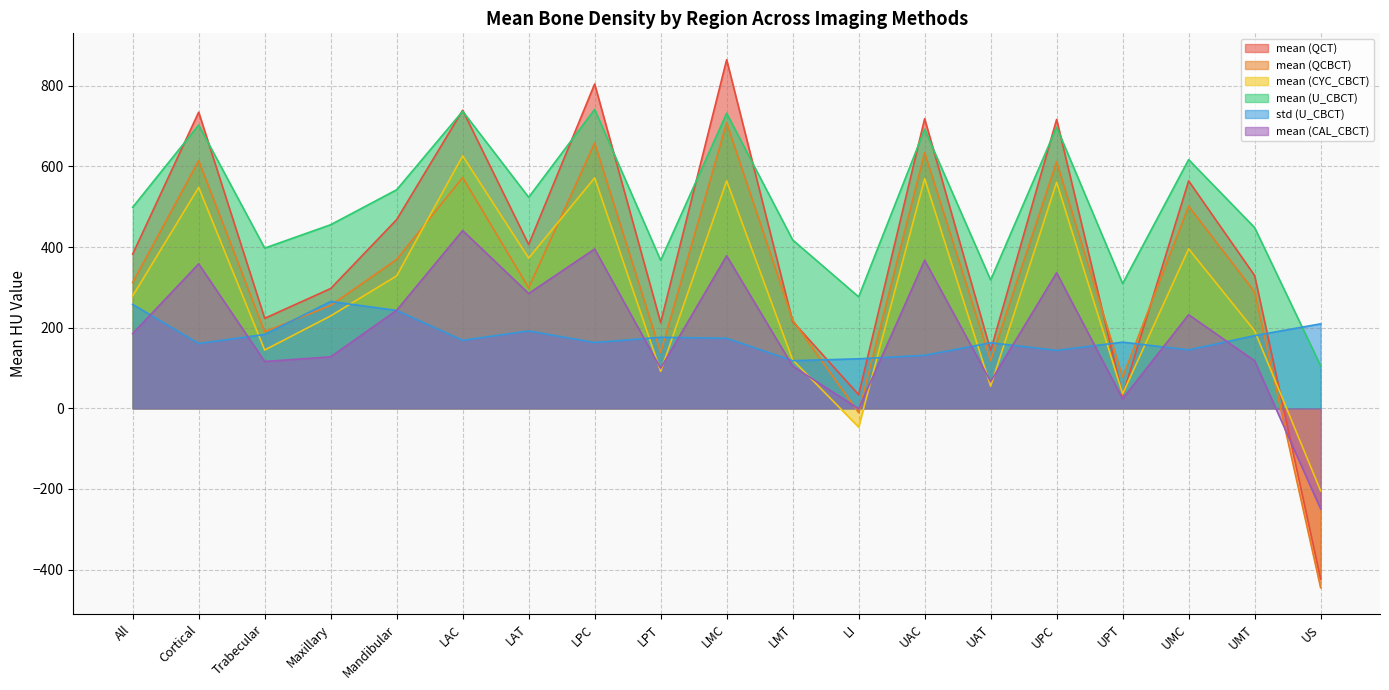

What is the maximum value for mean (CYC_CBCT)?

626.0